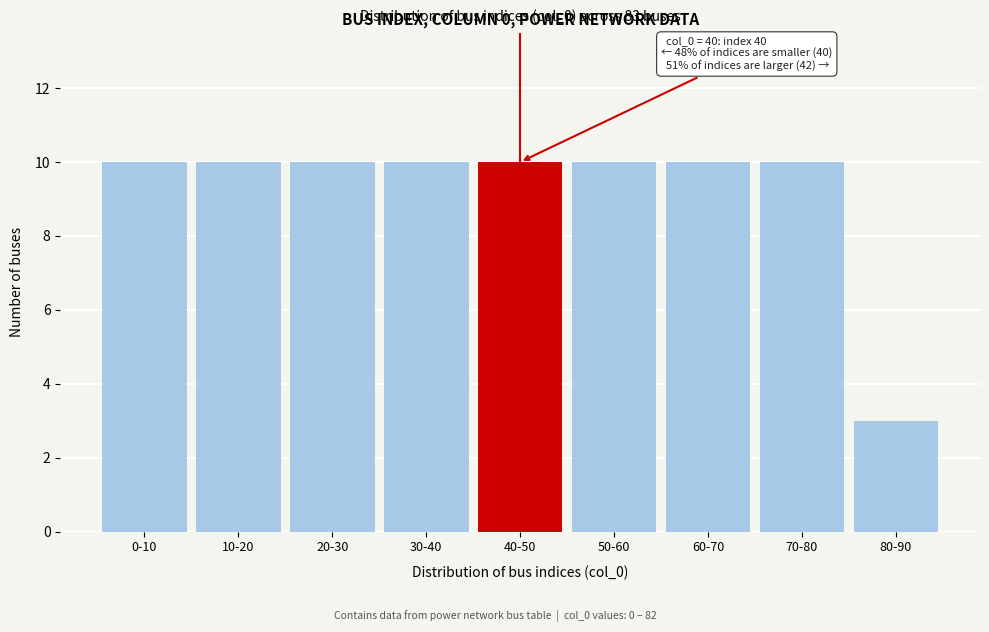

Reading left to right, list all the values displayed in this chart.

0-10=10	10-20=10	20-30=10	30-40=10	40-50=10	50-60=10	60-70=10	70-80=10	80-90=3